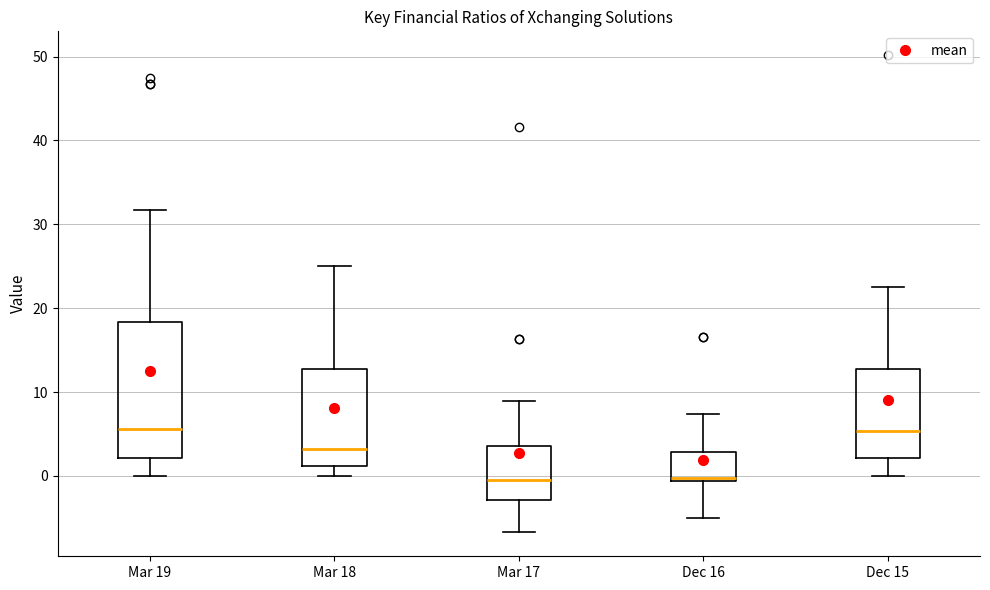

Where does the lower whisker of the box for Mar 18 end on the y-axis? The values are not printed on the chart, so give them approximately, as read against the axis.

0